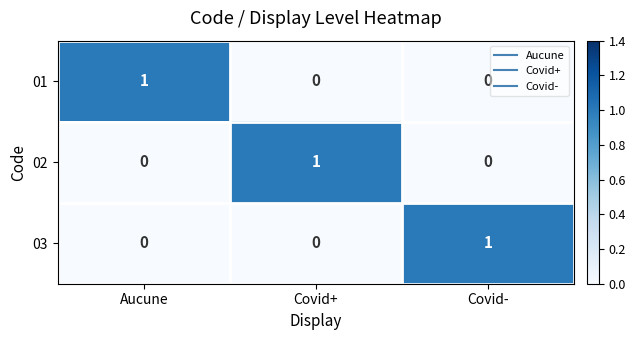

At which label does 03 reach its peak?

Covid-